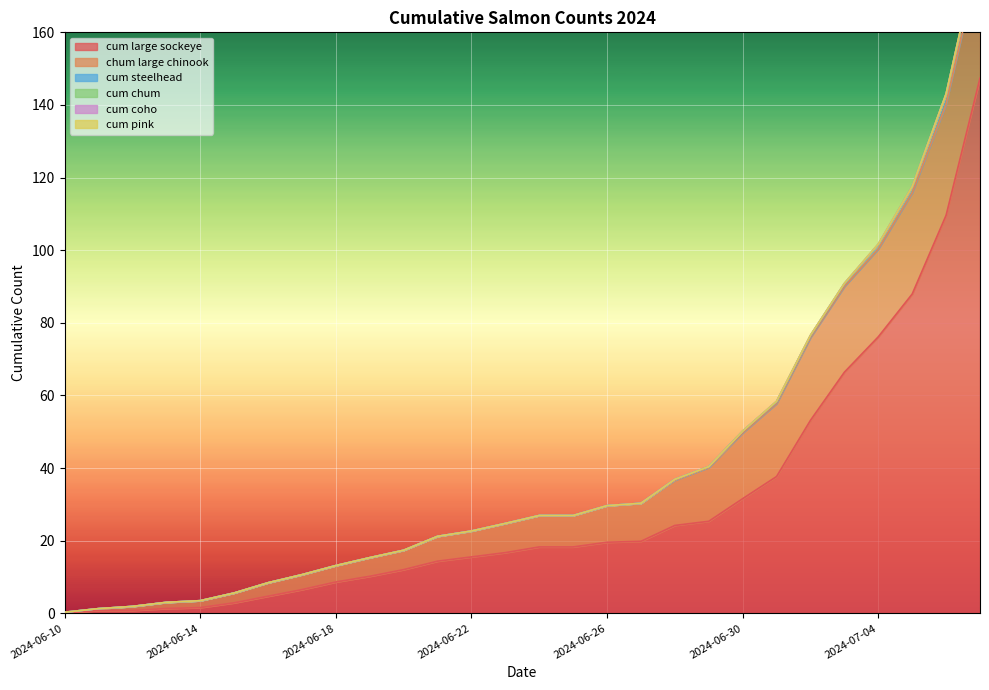

Reading left to right, list all the values displayed in this chart.

cum large sockeye: 2024-06-10=0.0	2024-06-11=0.8	2024-06-12=0.8	2024-06-13=1.3	2024-06-14=1.6	2024-06-15=2.9	2024-06-16=4.7	2024-06-17=6.5	2024-06-18=8.6	2024-06-19=10.2	2024-06-20=12.0	2024-06-21=14.4	2024-06-22=15.5	2024-06-23=16.7	2024-06-24=18.3	2024-06-25=18.3	2024-06-26=19.6	2024-06-27=19.8	2024-06-28=24.2	2024-06-29=25.3	2024-06-30=31.6	2024-07-01=37.7	2024-07-02=53.1	2024-07-03=66.4	2024-07-04=76.2	2024-07-05=87.9	2024-07-06=109.6	2024-07-07=147.4
chum large chinook: 2024-06-10=0.3	2024-06-11=0.5	2024-06-12=1.1	2024-06-13=1.7	2024-06-14=1.9	2024-06-15=2.7	2024-06-16=3.7	2024-06-17=4.1	2024-06-18=4.5	2024-06-19=5.1	2024-06-20=5.3	2024-06-21=6.8	2024-06-22=7.1	2024-06-23=8.1	2024-06-24=8.7	2024-06-25=8.7	2024-06-26=10.1	2024-06-27=10.5	2024-06-28=12.5	2024-06-29=14.8	2024-06-30=18.1	2024-07-01=20.1	2024-07-02=22.8	2024-07-03=23.6	2024-07-04=24.2	2024-07-05=27.9	2024-07-06=30.7	2024-07-07=33.8
cum steelhead: 2024-06-10=0.0	2024-06-11=0.0	2024-06-12=0.0	2024-06-13=0.0	2024-06-14=0.0	2024-06-15=0.0	2024-06-16=0.0	2024-06-17=0.0	2024-06-18=0.0	2024-06-19=0.0	2024-06-20=0.0	2024-06-21=0.0	2024-06-22=0.0	2024-06-23=0.0	2024-06-24=0.0	2024-06-25=0.0	2024-06-26=0.0	2024-06-27=0.0	2024-06-28=0.2	2024-06-29=0.2	2024-06-30=0.5	2024-07-01=0.5	2024-07-02=0.5	2024-07-03=0.7	2024-07-04=1.2	2024-07-05=1.5	2024-07-06=2.6	2024-07-07=3.3
cum chum: 2024-06-10=0.0	2024-06-11=0.0	2024-06-12=0.0	2024-06-13=0.0	2024-06-14=0.0	2024-06-15=0.0	2024-06-16=0.0	2024-06-17=0.0	2024-06-18=0.0	2024-06-19=0.0	2024-06-20=0.0	2024-06-21=0.0	2024-06-22=0.0	2024-06-23=0.0	2024-06-24=0.0	2024-06-25=0.0	2024-06-26=0.0	2024-06-27=0.0	2024-06-28=0.0	2024-06-29=0.0	2024-06-30=0.0	2024-07-01=0.1	2024-07-02=0.1	2024-07-03=0.1	2024-07-04=0.1	2024-07-05=0.1	2024-07-06=0.1	2024-07-07=0.1
cum coho: 2024-06-10=0.0	2024-06-11=0.0	2024-06-12=0.0	2024-06-13=0.0	2024-06-14=0.0	2024-06-15=0.0	2024-06-16=0.0	2024-06-17=0.0	2024-06-18=0.0	2024-06-19=0.0	2024-06-20=0.0	2024-06-21=0.0	2024-06-22=0.0	2024-06-23=0.0	2024-06-24=0.0	2024-06-25=0.0	2024-06-26=0.0	2024-06-27=0.0	2024-06-28=0.0	2024-06-29=0.0	2024-06-30=0.0	2024-07-01=0.0	2024-07-02=0.0	2024-07-03=0.0	2024-07-04=0.0	2024-07-05=0.0	2024-07-06=0.0	2024-07-07=0.0
cum pink: 2024-06-10=0.0	2024-06-11=0.0	2024-06-12=0.0	2024-06-13=0.0	2024-06-14=0.0	2024-06-15=0.0	2024-06-16=0.0	2024-06-17=0.0	2024-06-18=0.0	2024-06-19=0.0	2024-06-20=0.0	2024-06-21=0.0	2024-06-22=0.0	2024-06-23=0.0	2024-06-24=0.0	2024-06-25=0.0	2024-06-26=0.0	2024-06-27=0.0	2024-06-28=0.0	2024-06-29=0.0	2024-06-30=0.0	2024-07-01=0.0	2024-07-02=0.0	2024-07-03=0.0	2024-07-04=0.0	2024-07-05=0.0	2024-07-06=0.0	2024-07-07=0.0